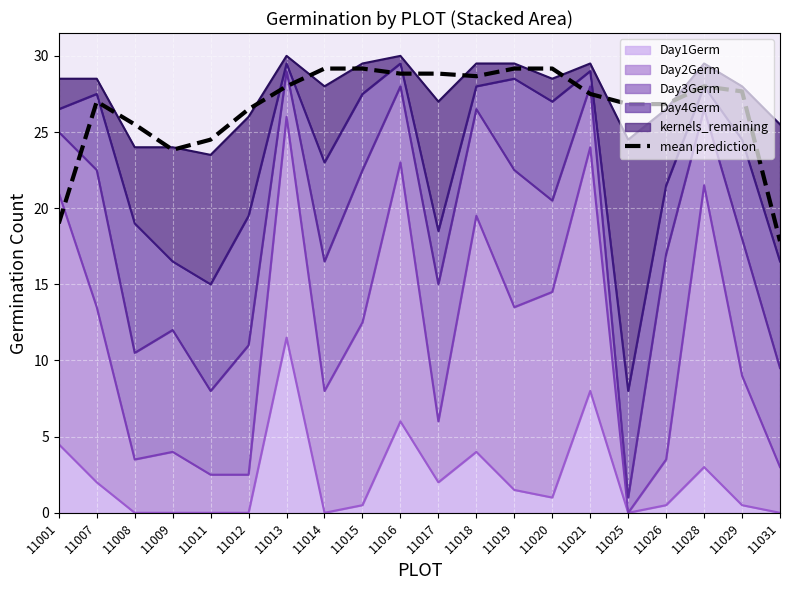

Reading left to right, extract all data points from this chart.

19.0	27.0	25.5	23.8	24.5	26.5	28.0	29.2	29.2	28.8	28.8	28.7	29.2	29.2	27.5	26.8	26.8	28.0	27.7	17.8